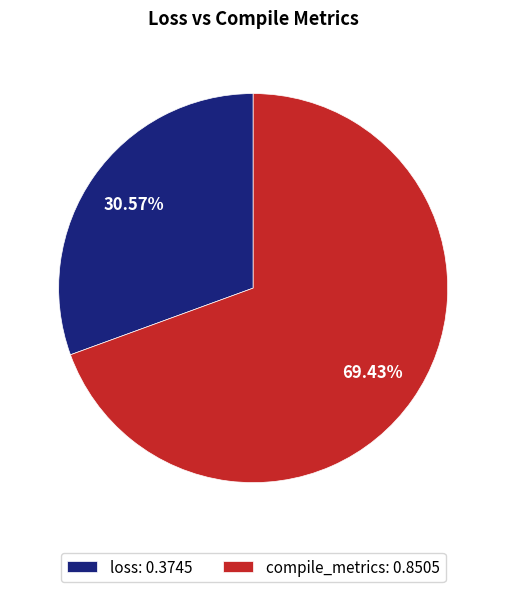

What is the smallest slice in the pie chart?

loss